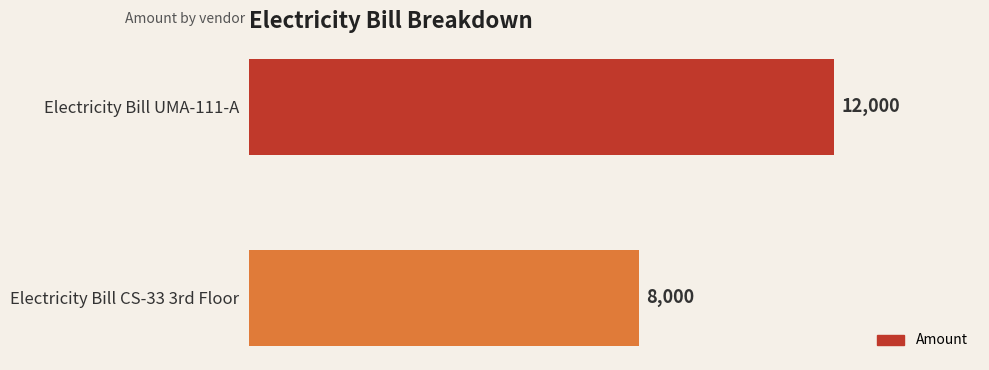

How many distinct data groups are displayed?

1